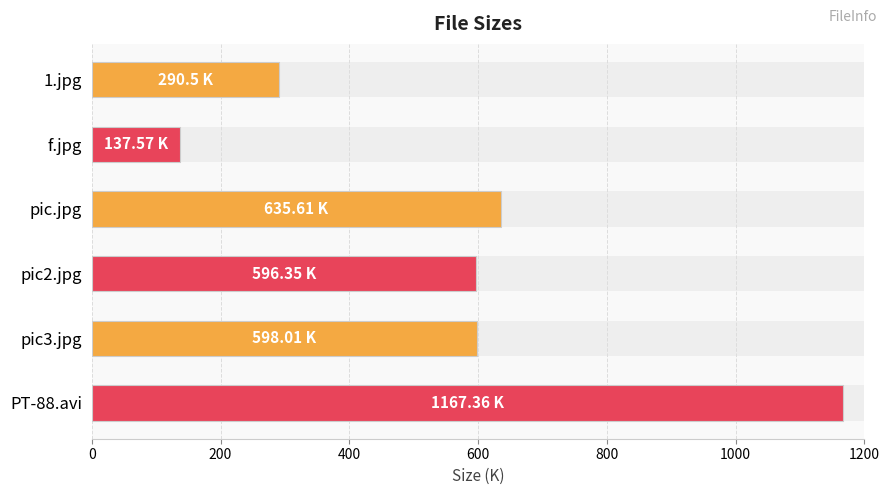

The value at pic.jpg is 354.8. True or false?

False